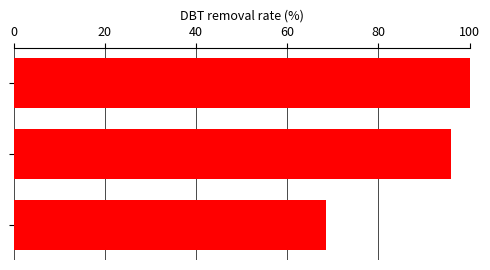

Count the number of categories in the chart.

3